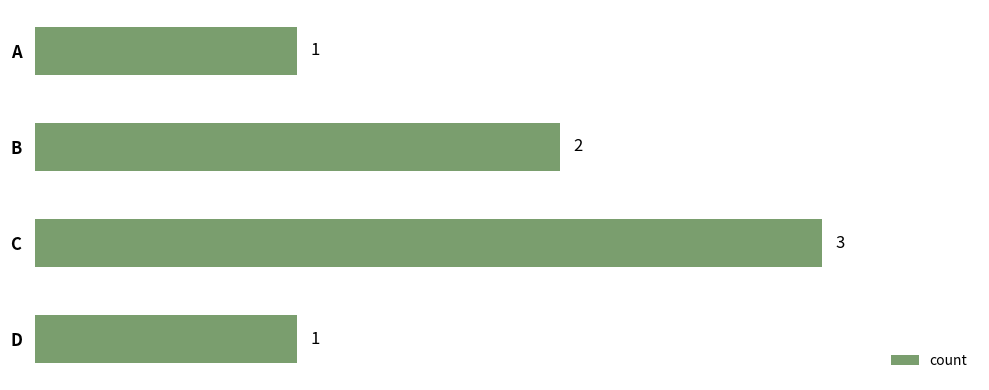

What is the minimum value shown in the chart?

1